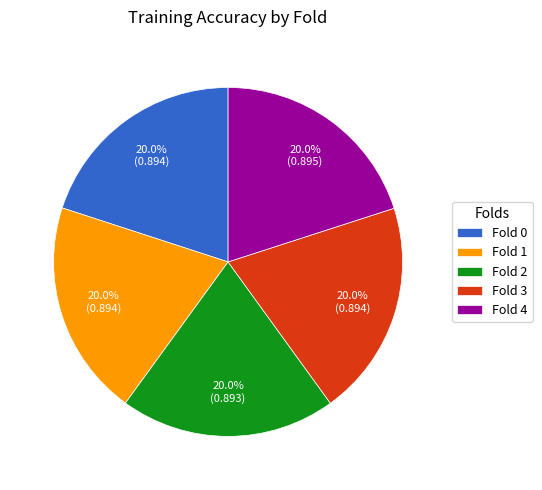

Do Fold 1 and Fold 3 together represent more than half of the pie?

No